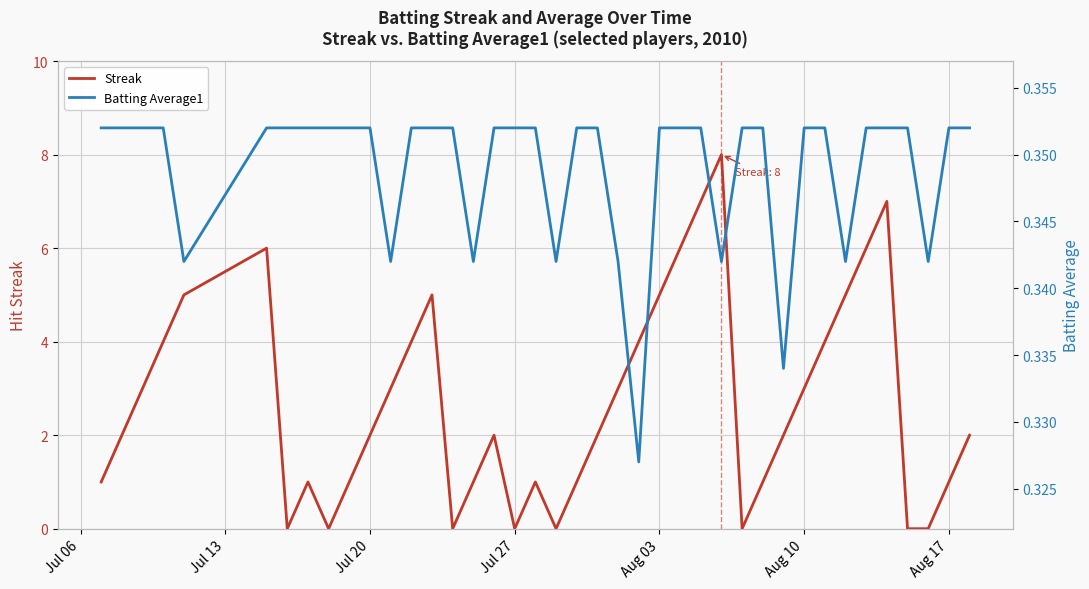

True or false: Streak has a value of 3.0 at Jul 13.

False